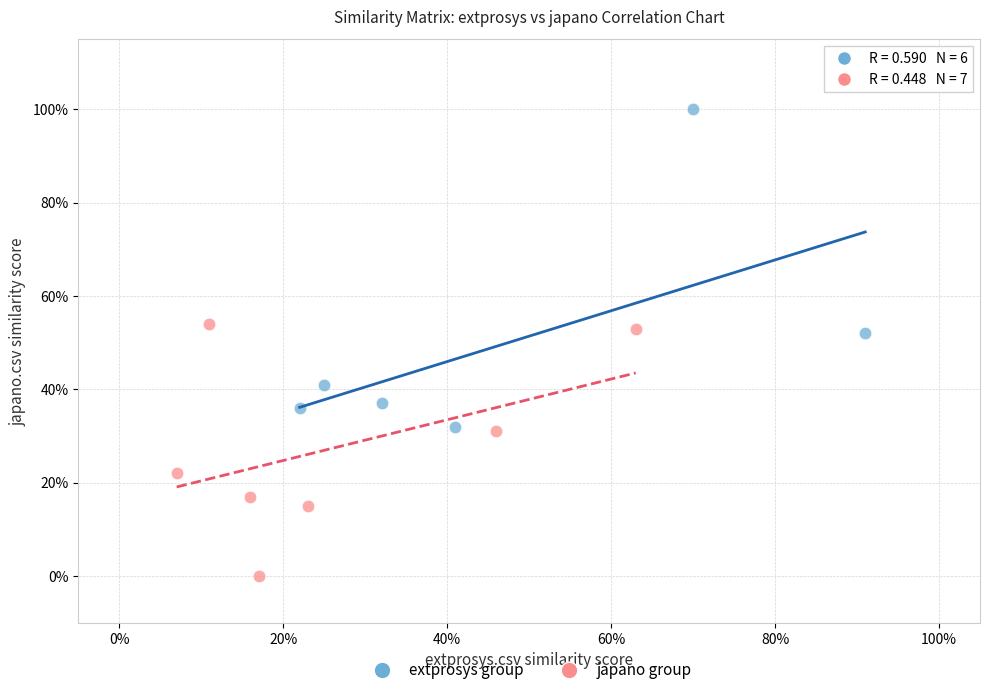

Which series has the widest spread of Y values?

extprosys group